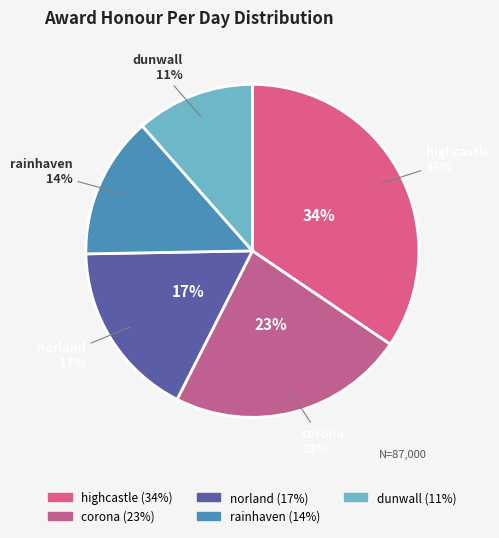

Combined, what portion of the pie is norland and rainhaven?

31.0%